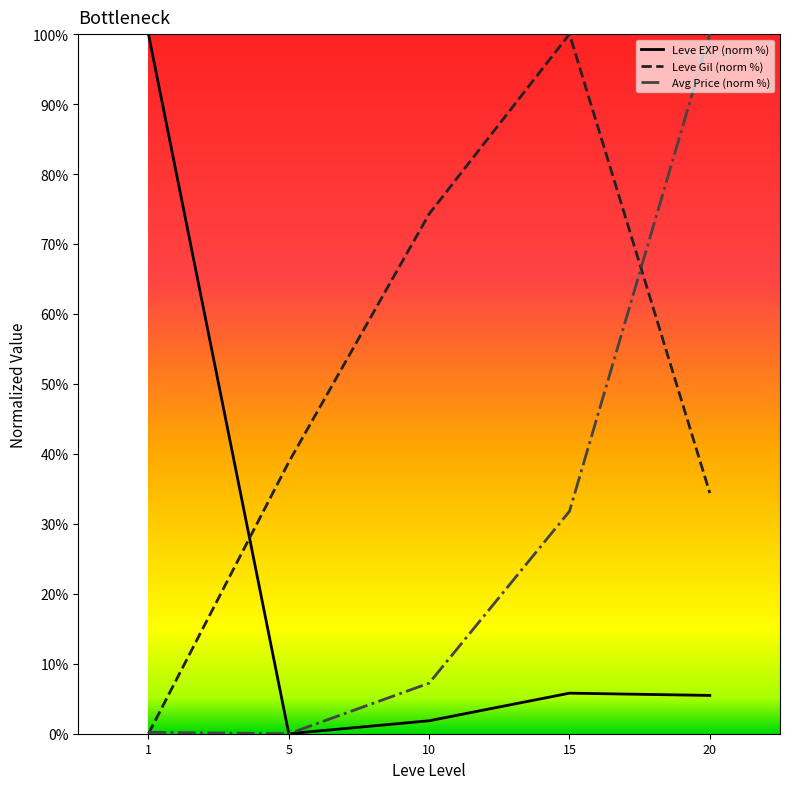

List the series in order of their overall mean, lowest first.

Leve EXP (norm %), Avg Price (norm %), Leve Gil (norm %)